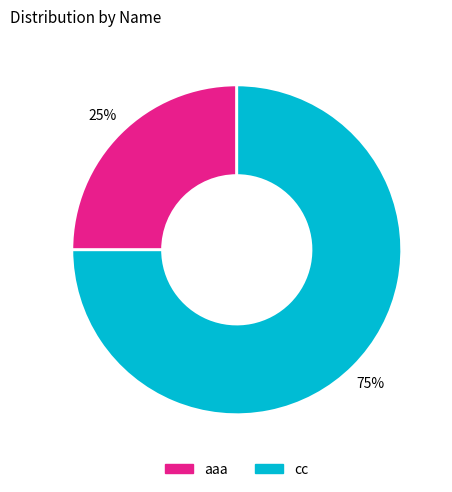

Approximately how many times larger is the value at cc compared to aaa?

3.0